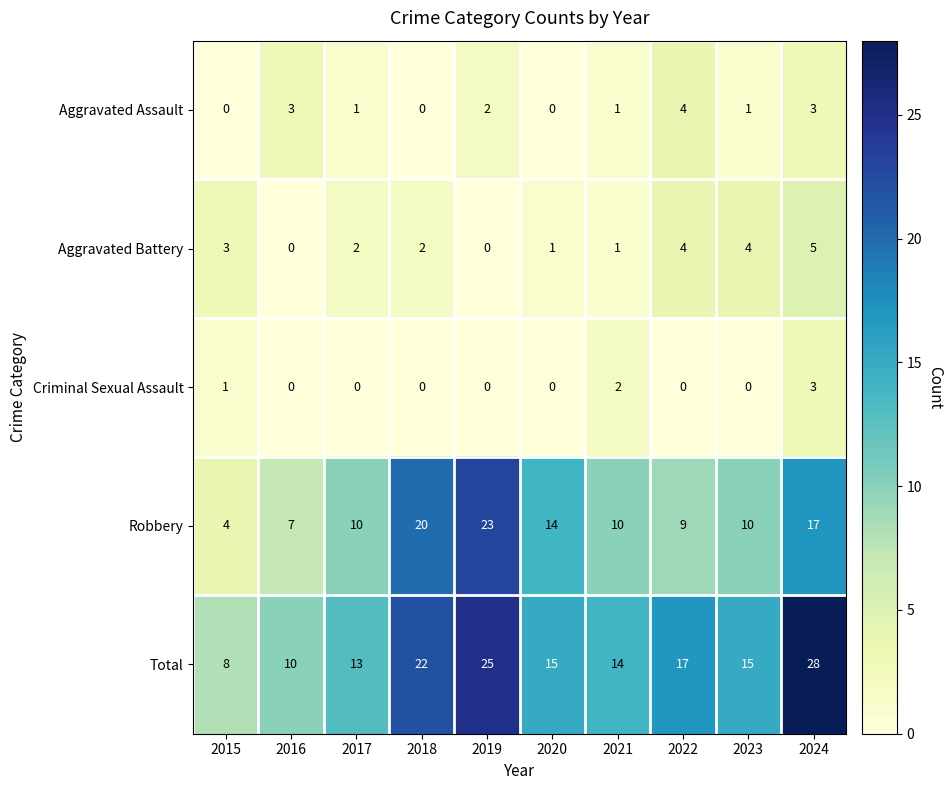

How many Aggravated Assault values are between 0 and 3?

9